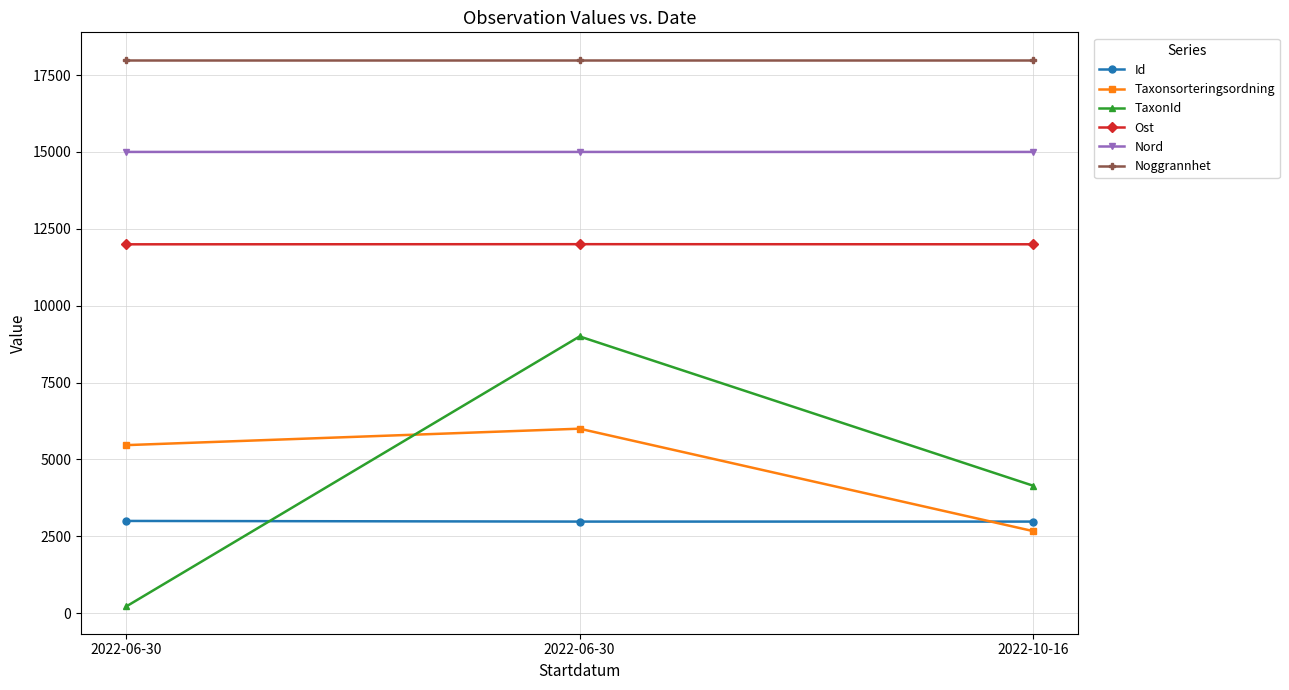

What is the label of the 1st point from the right?

2022-10-16